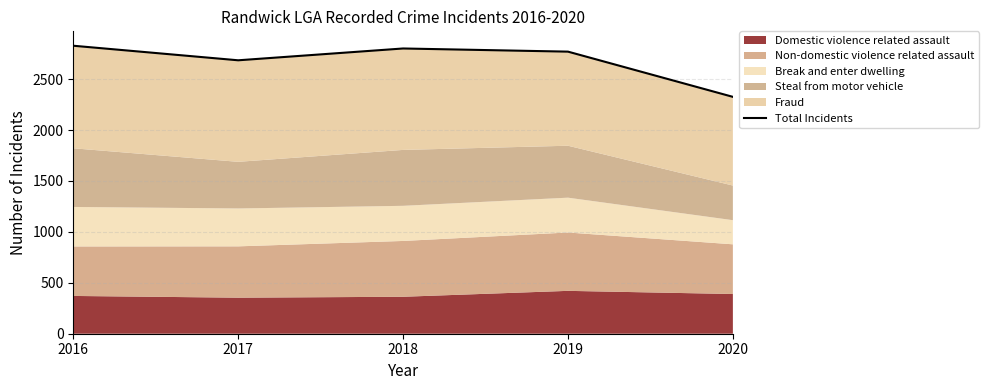

List the labels in order of value, largest first.

2016, 2018, 2019, 2017, 2020